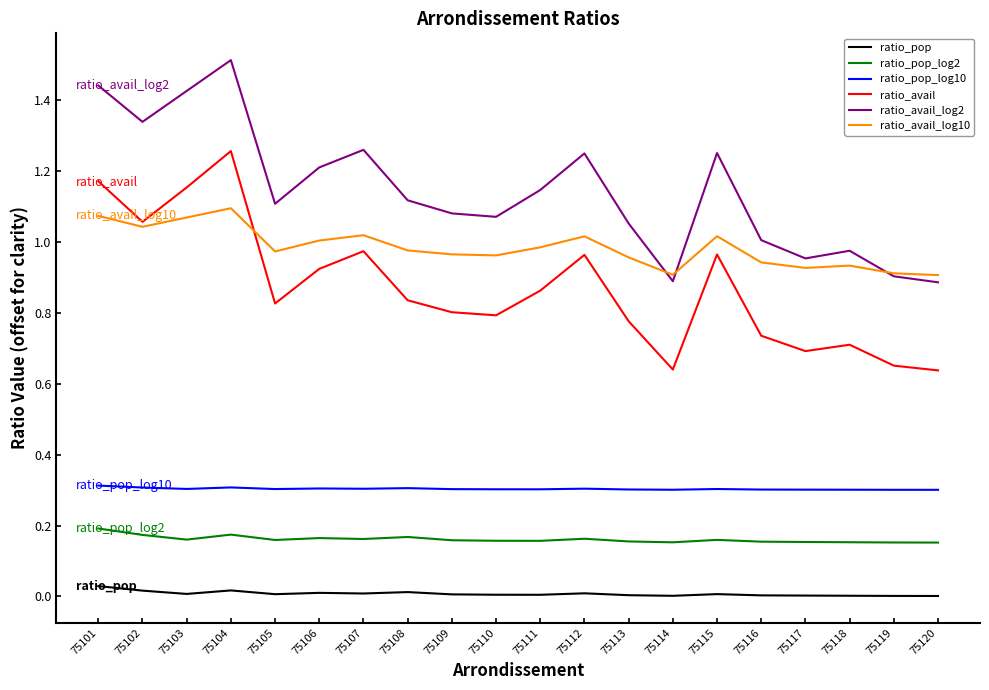

Between 75105 and 75118, which series saw the biggest shift?

ratio_avail_log2